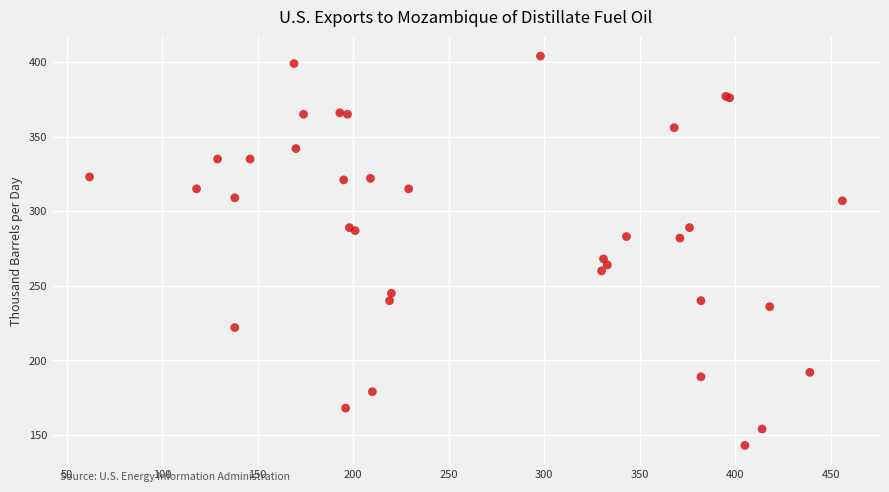

What Y value in the scatter plot is closest to 273?

268